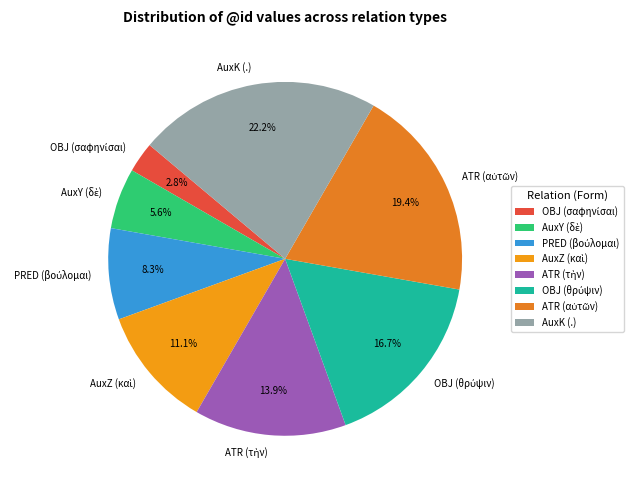

Does any single category account for the majority?

No